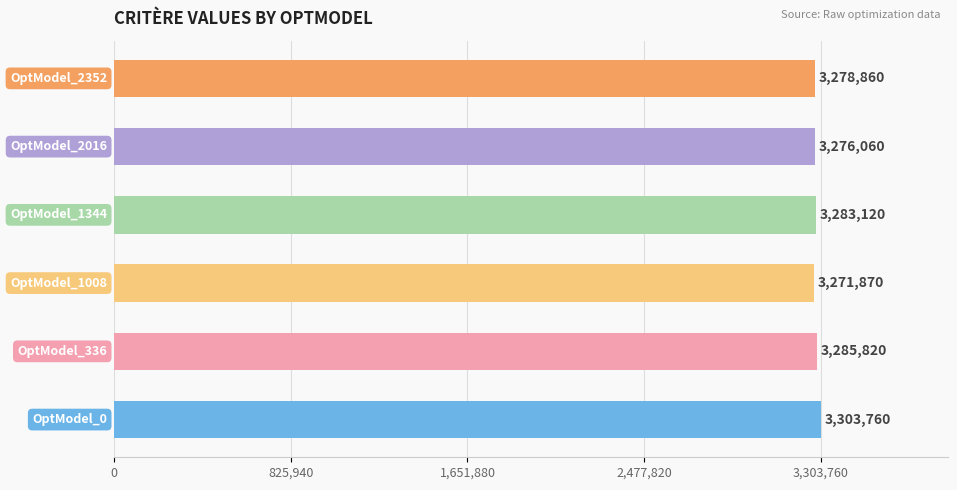

What is the average value?

3283248